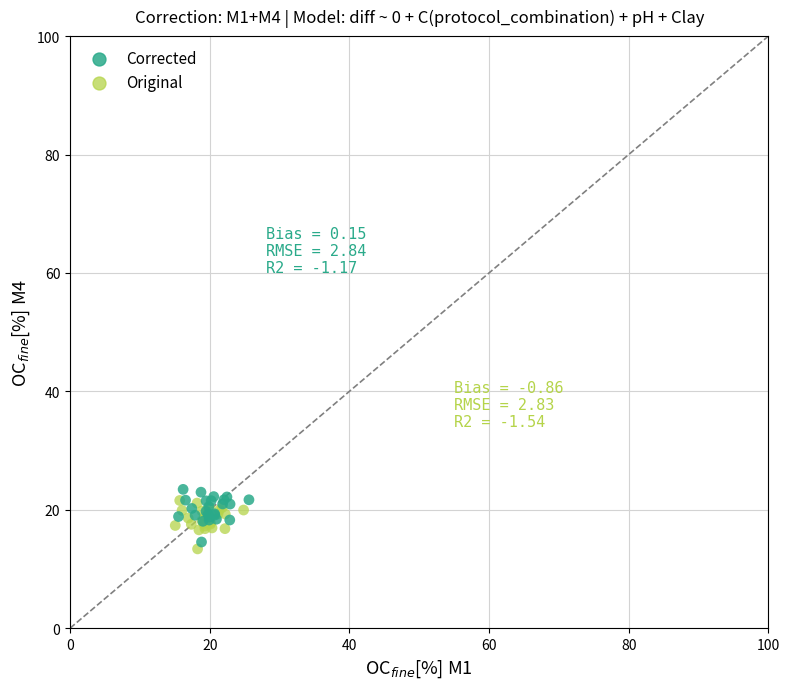

Which series has the widest spread of Y values?

Corrected